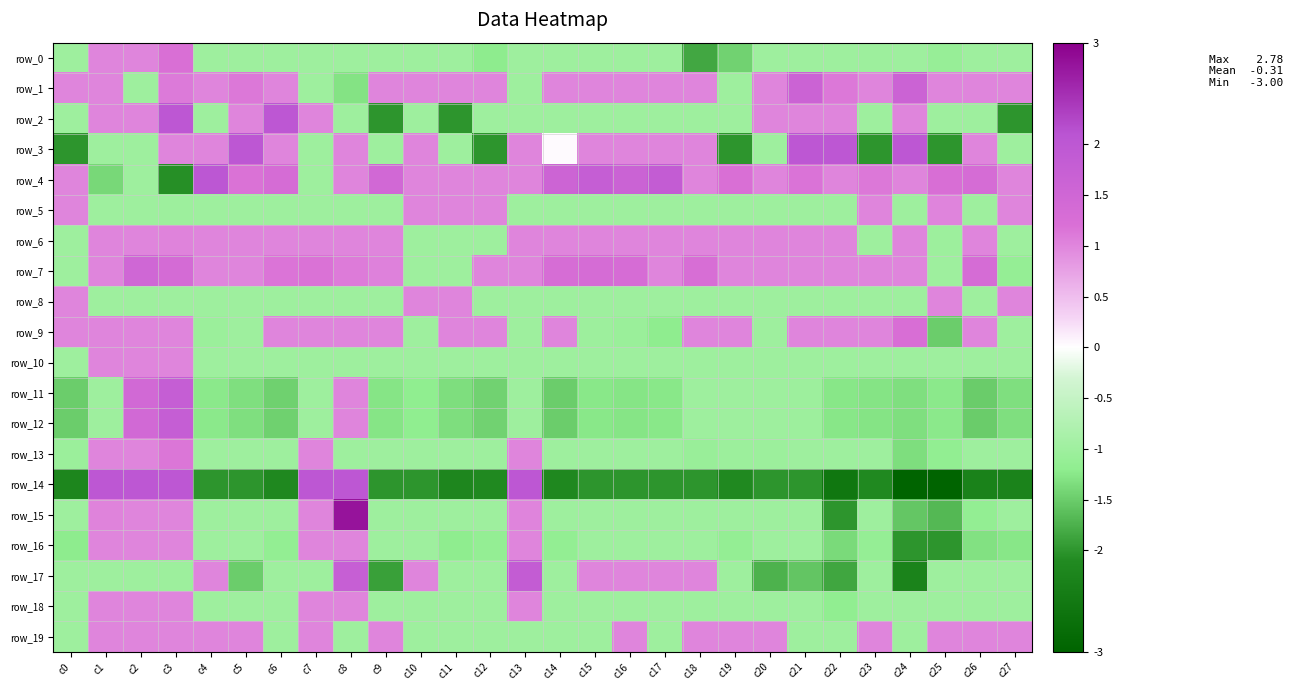

What is the total value across all series at c23?

-10.7